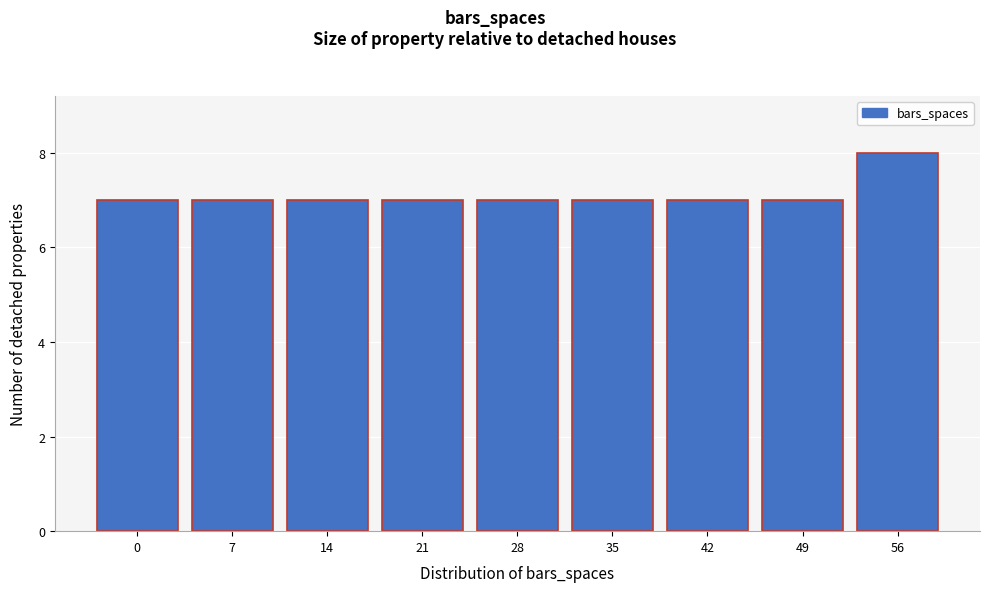

Reading right to left, extract all data points from this chart.

8	7	7	7	7	7	7	7	7